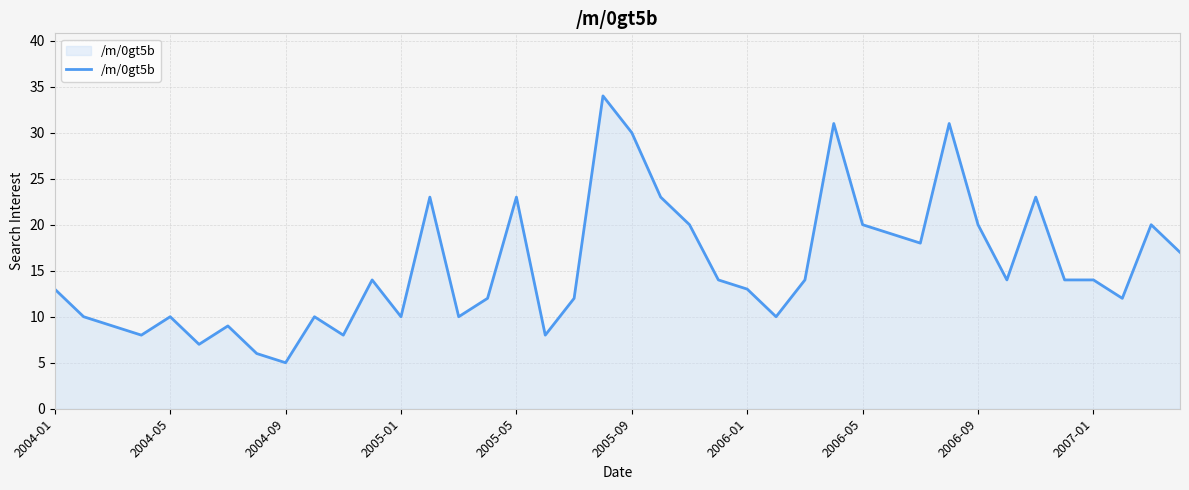

What is the minimum value shown in the chart?

5